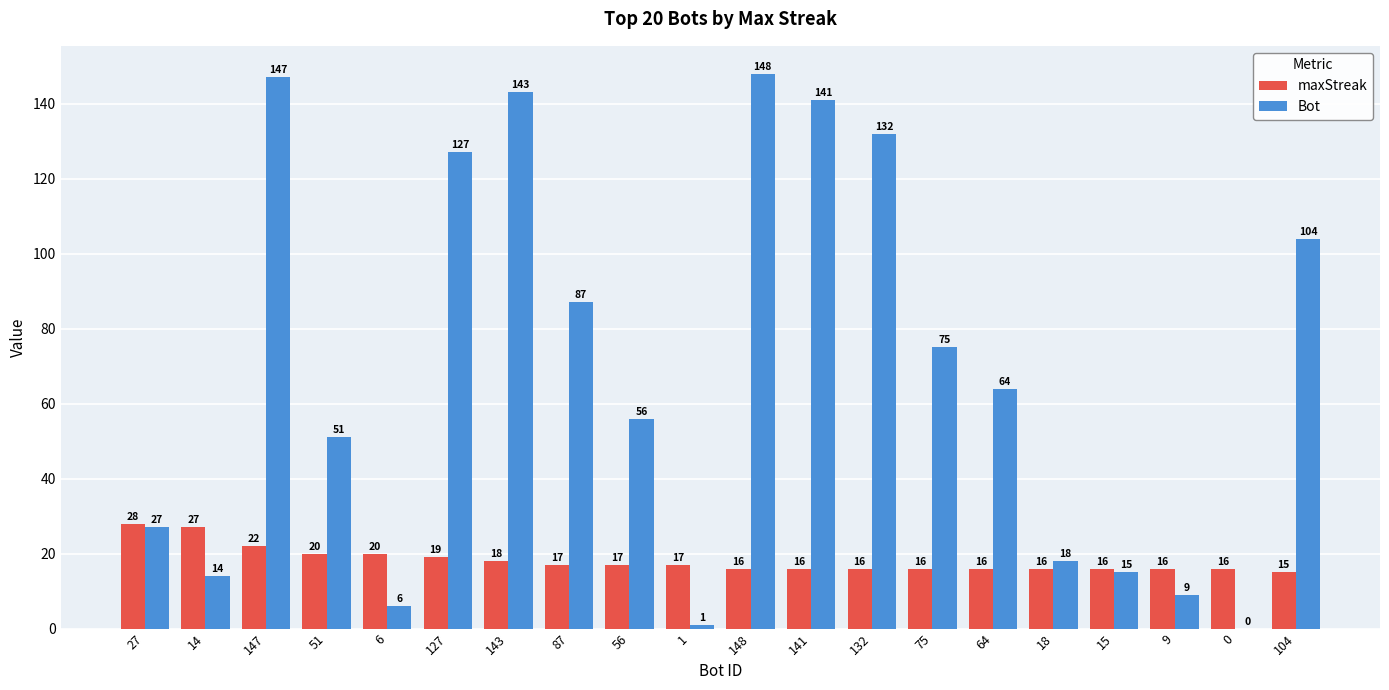

True or false: maxStreak has a value of 16 at 15.

True